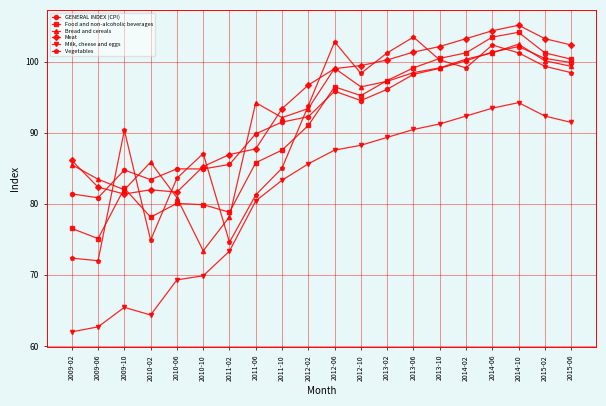

What is the total value across all series at 2014-10?

609.3